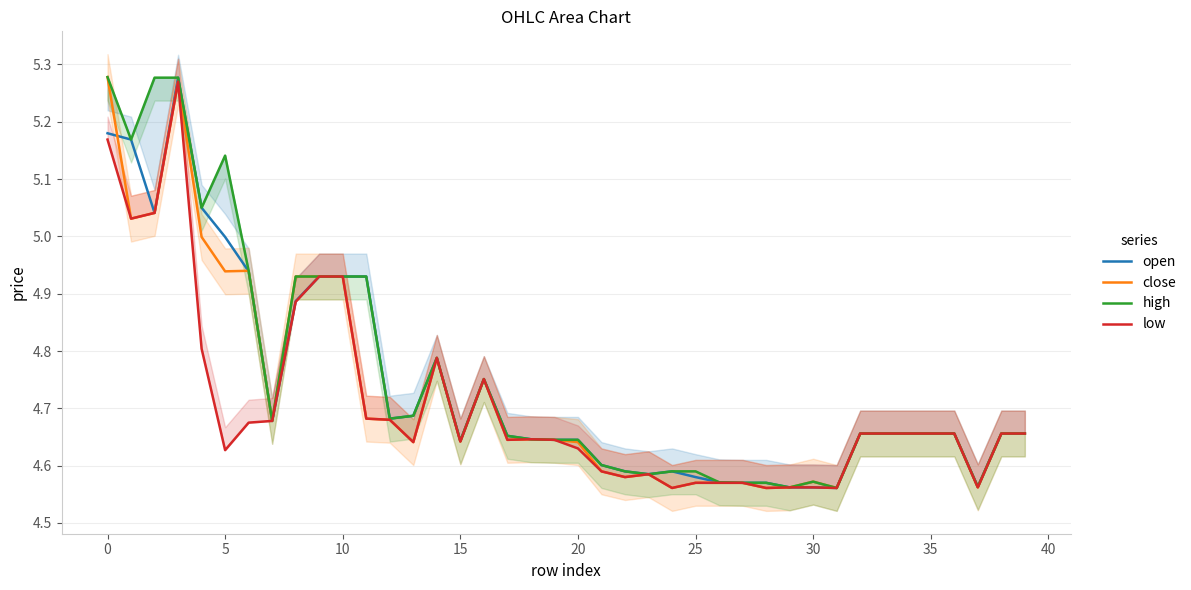

Does the chart display data point markers on the line(s)?

No